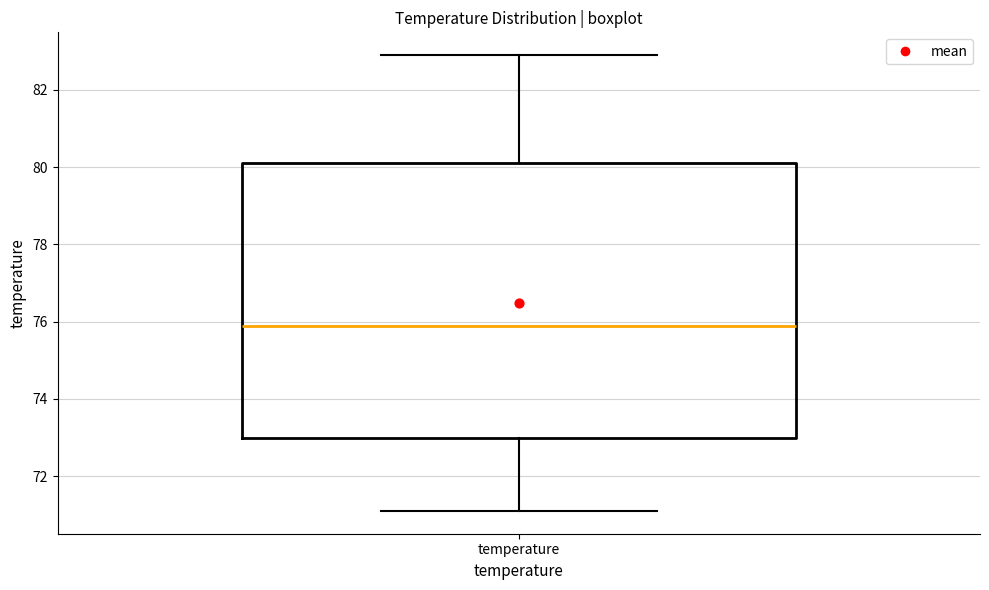

Transcribe this box plot: give where the median line is, the range the box spans, and where the two whiskers end, as read against the y-axis. The values are not printed on the chart, so give them approximately, as read against the axis.

median 76.0, box 73.0 to 80.2, whiskers 71.2 to 83.0